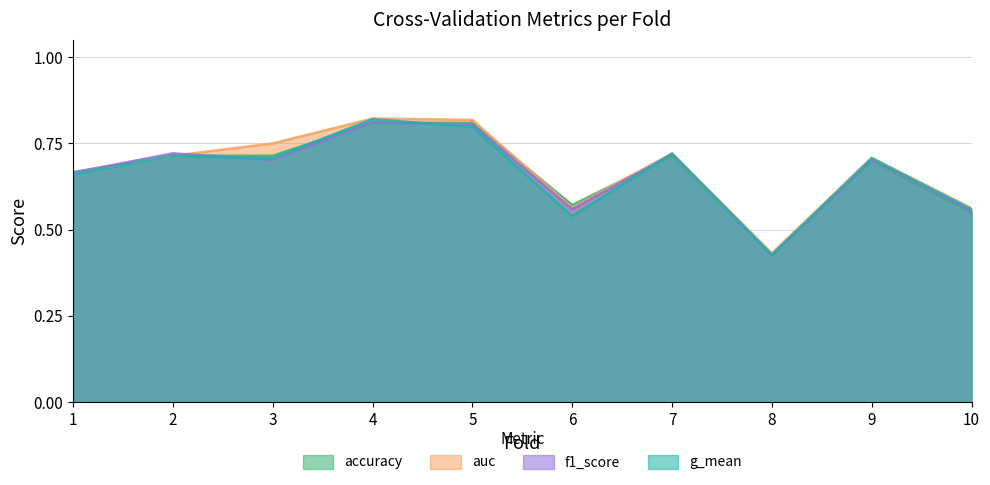

At which category is the sum across all series the highest?

4